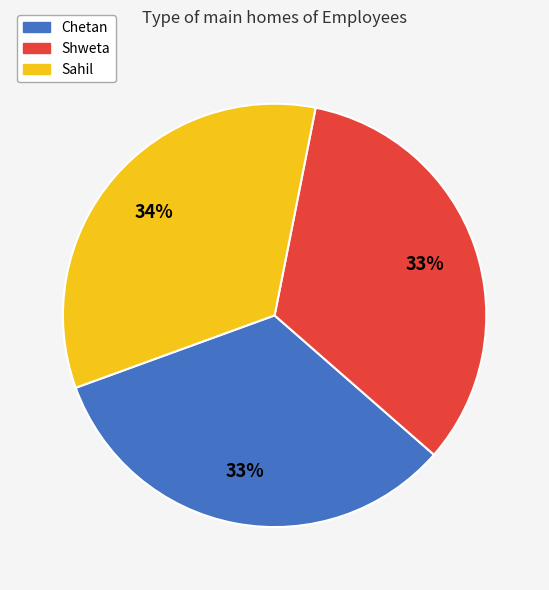

Count the number of slices in the pie.

3